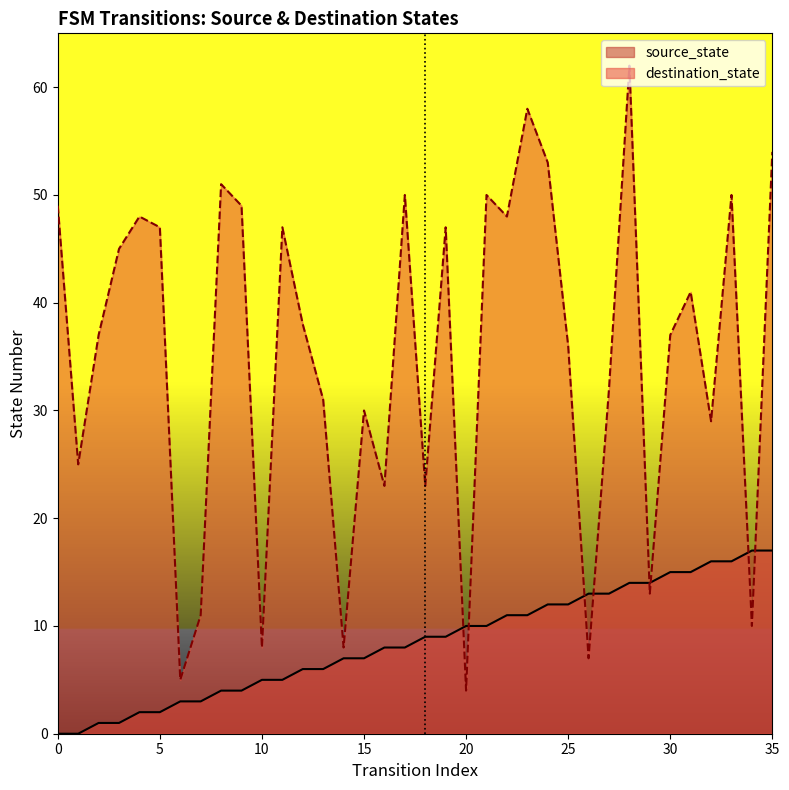

List the labels in order of source_state value, largest first.

34, 35, 32, 33, 30, 31, 28, 29, 26, 27, 24, 25, 22, 23, 20, 21, 18, 19, 16, 17, 14, 15, 12, 13, 10, 11, 8, 9, 6, 7, 4, 5, 2, 3, 0, 1